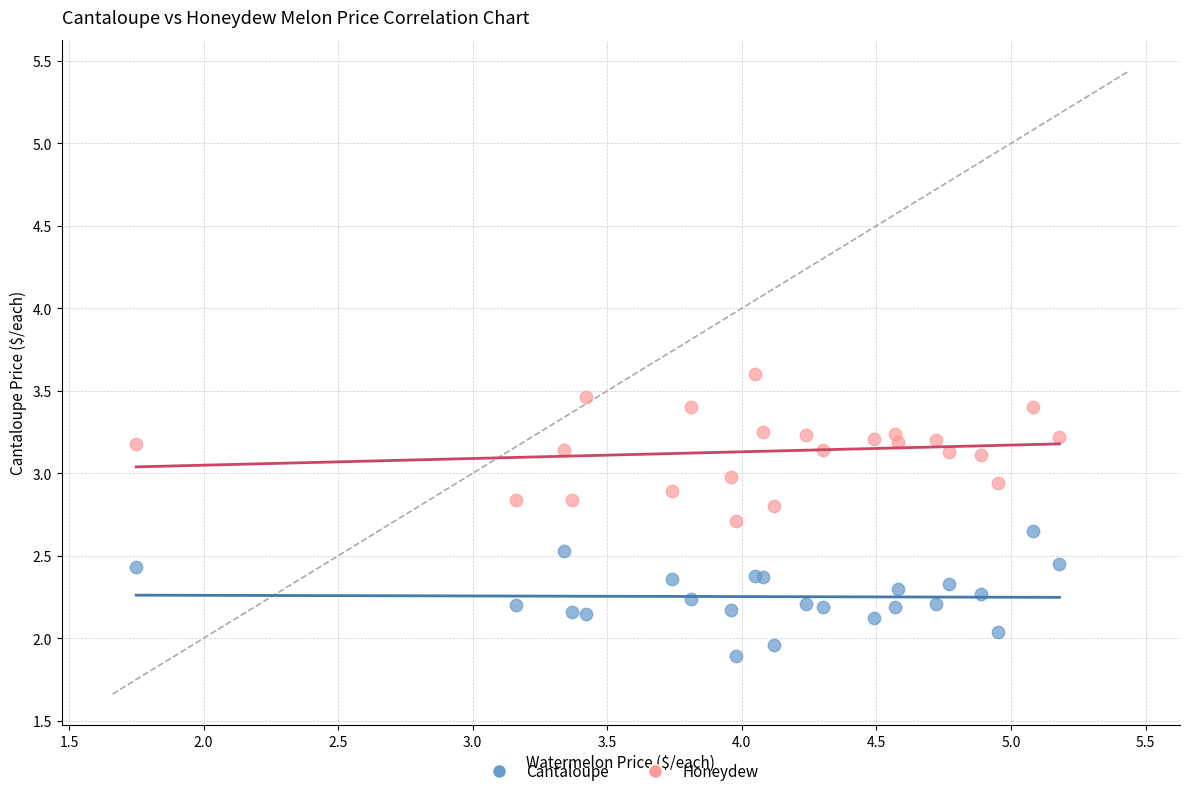

What is the X range (max minus min) for the scatter plot?

3.4